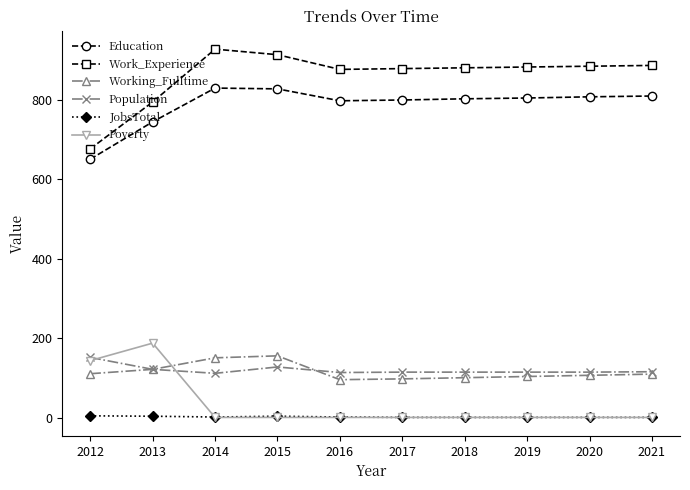

The value of Work_Experience at 2013 is 1310. True or false?

False